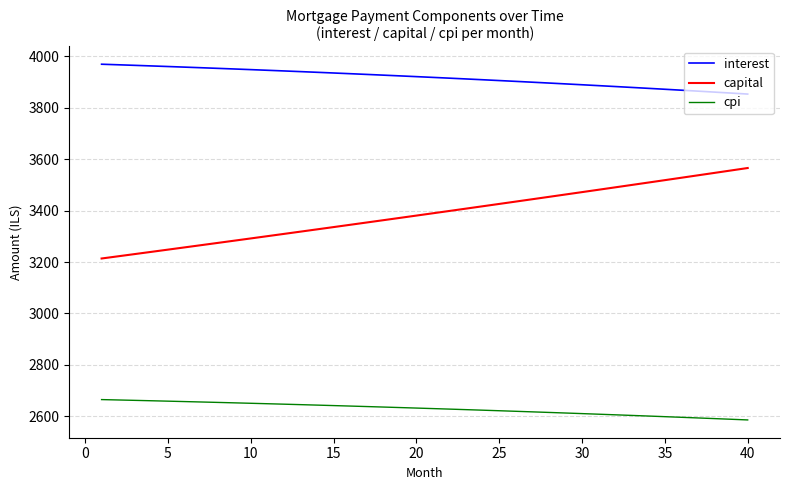

What is the maximum value for cpi?

2665.2